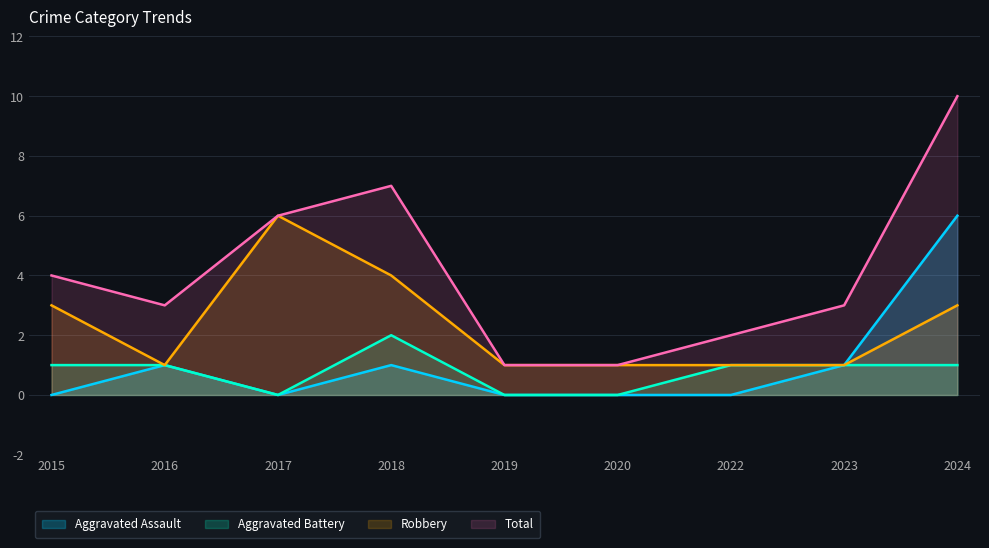

Does the chart have visible grid lines?

Yes